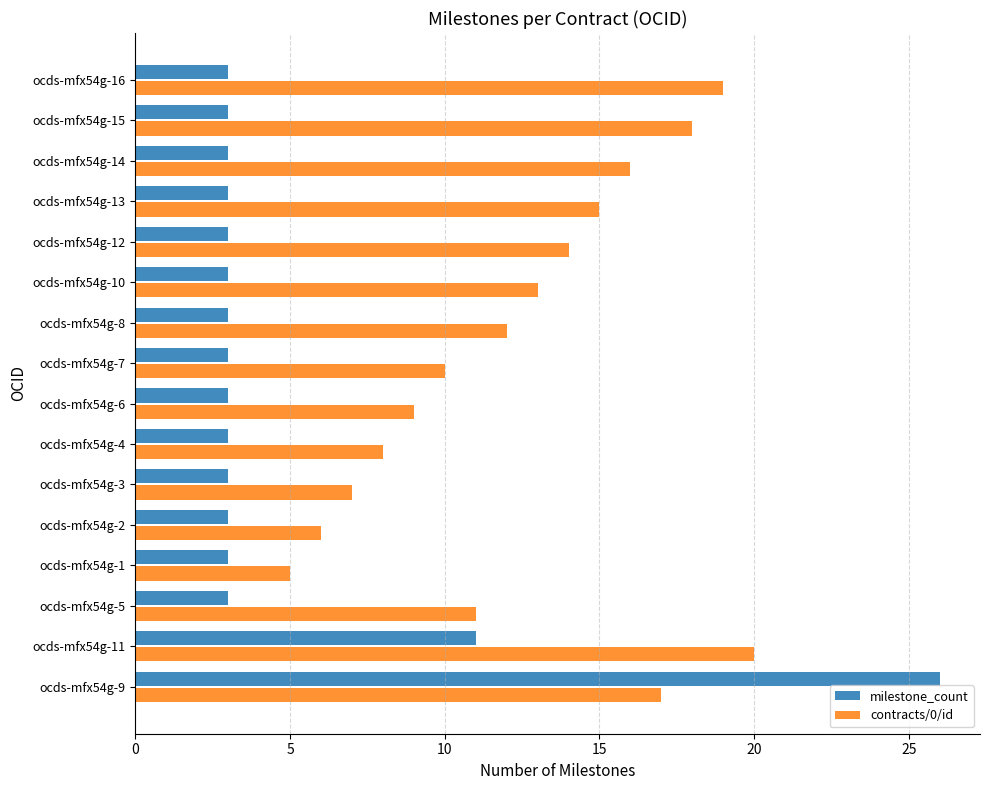

List the series in order of their peak value, highest first.

milestone_count, contracts/0/id